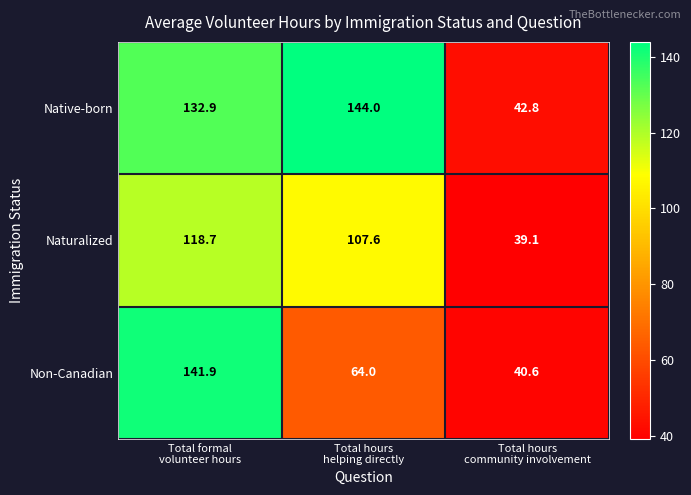

What is the sum of all Non-Canadian values?

246.5